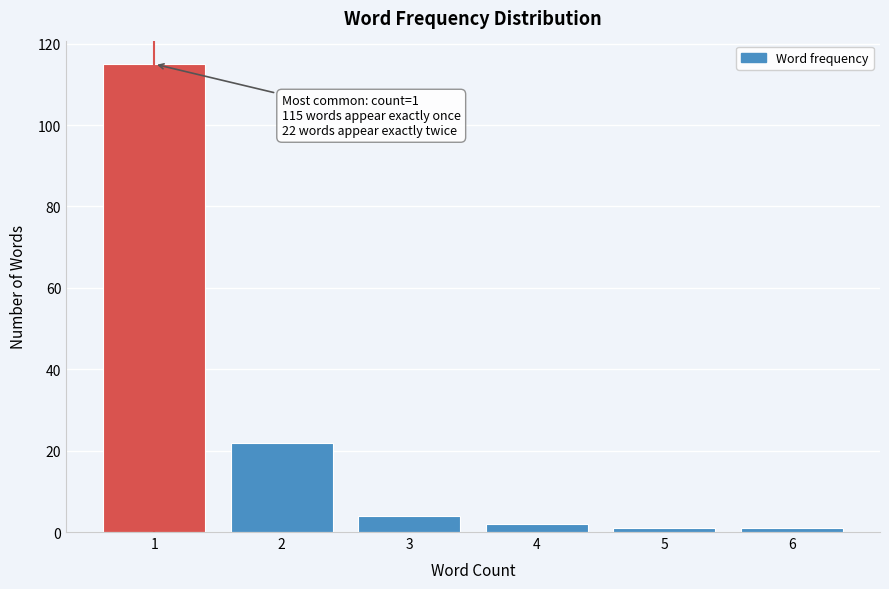

Reading left to right, extract all data points from this chart.

115	22	4	2	1	1